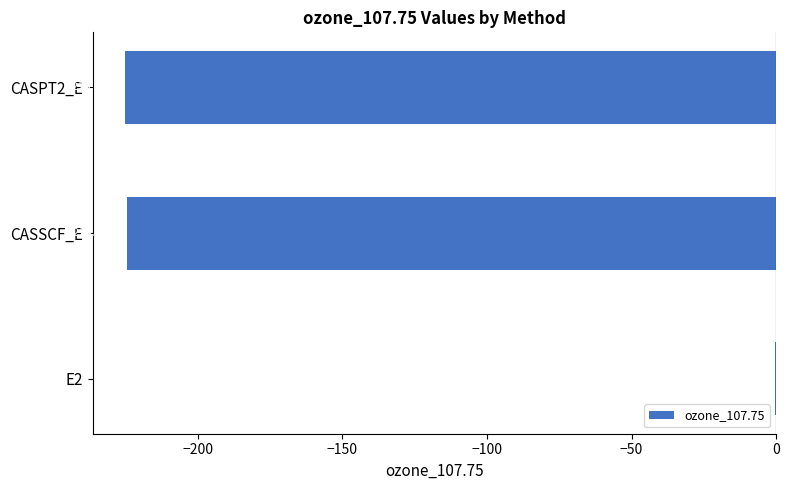

Which has a higher value, E2 or CASPT2_E?

E2